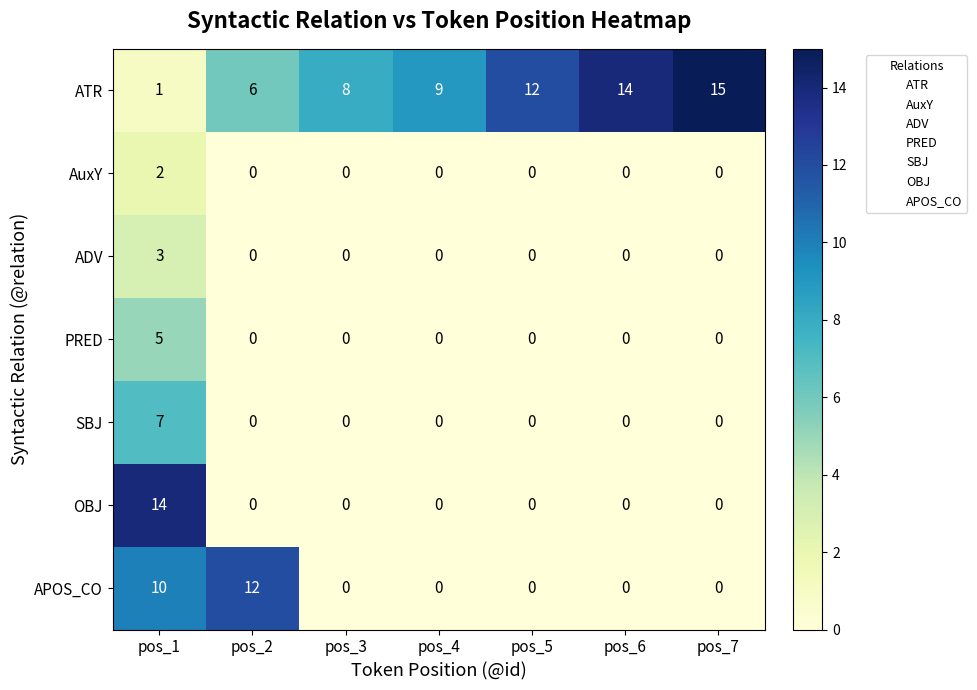

What is the greatest value displayed?

15